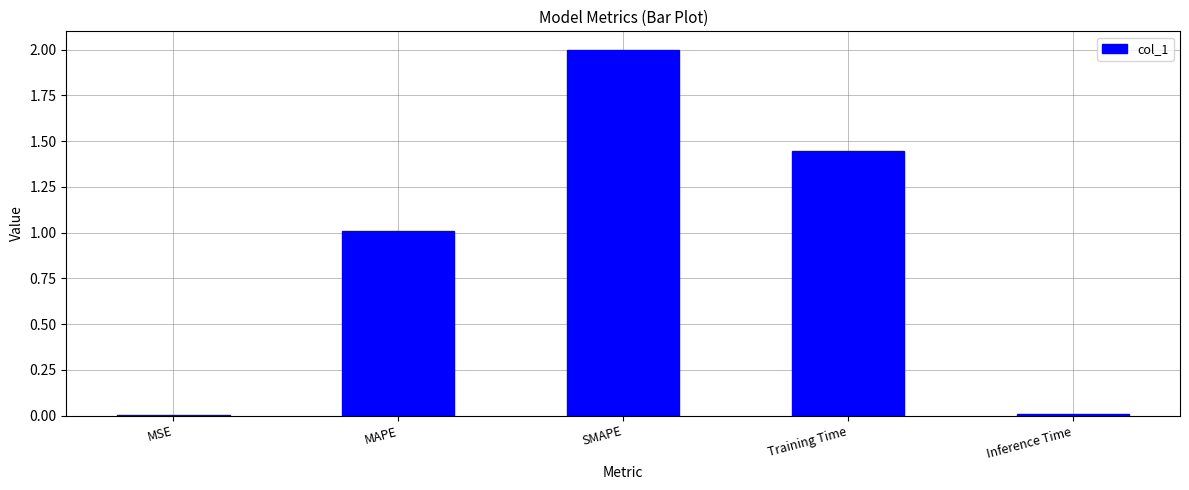

What is the sum of all values?

4.5